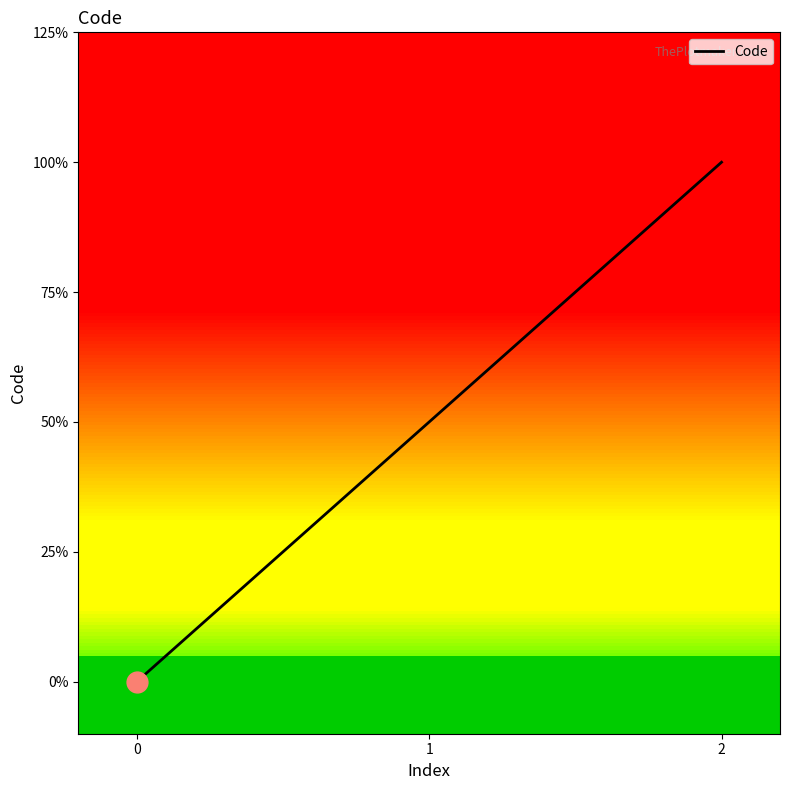

How many data points are less than 1?

1